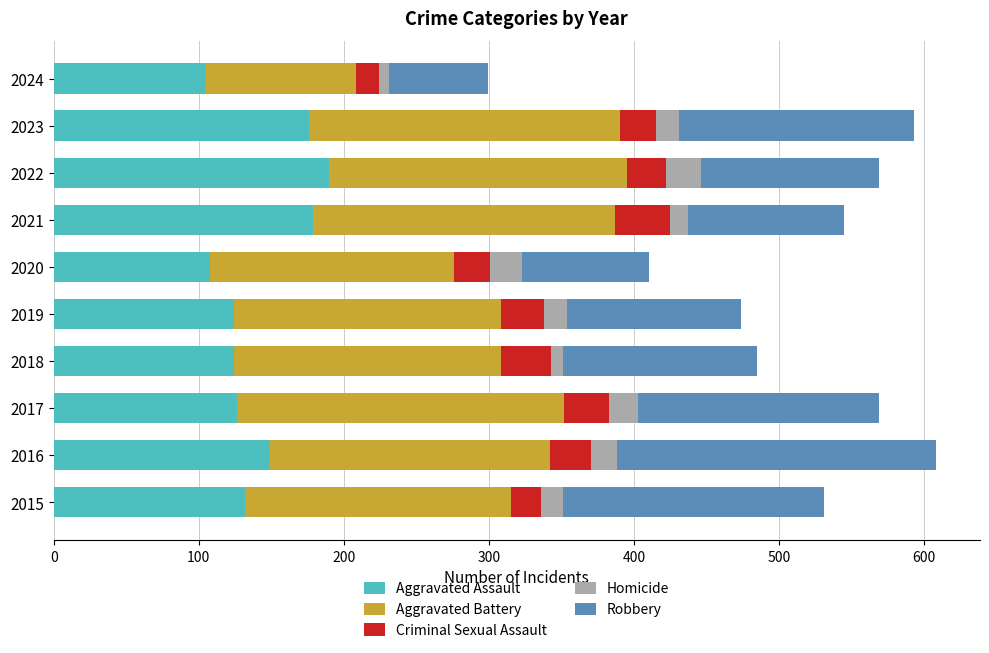

What is the sum of all Aggravated Assault values?

1413